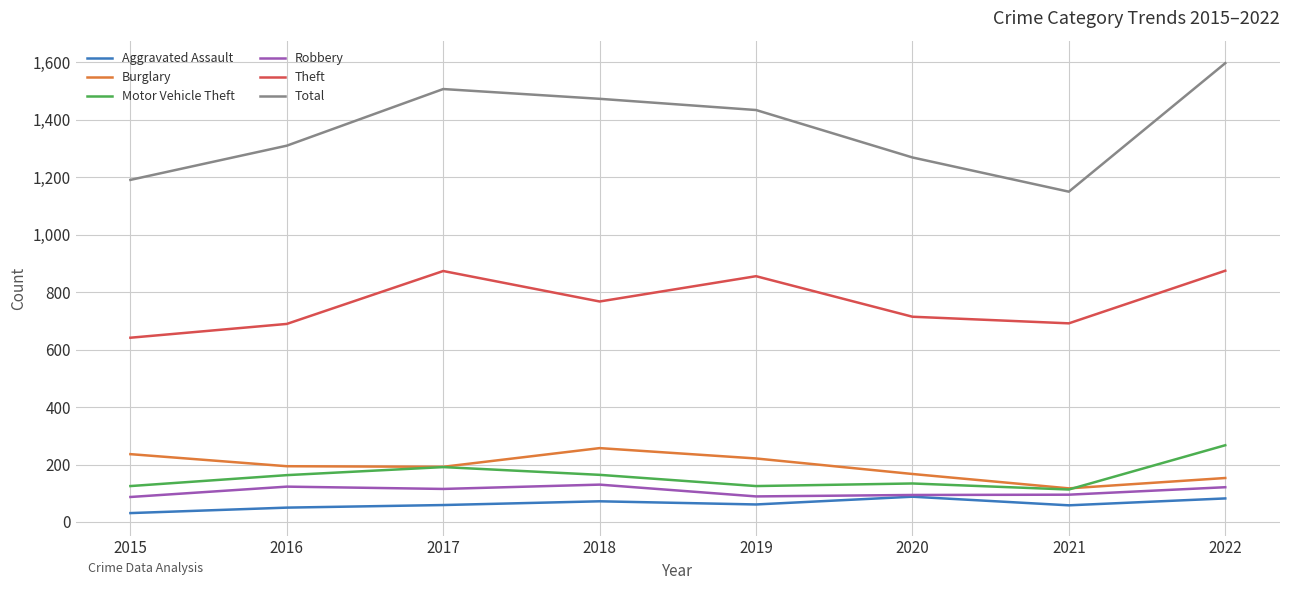

True or false: Burglary has more than 0 points higher than both neighbors.

True